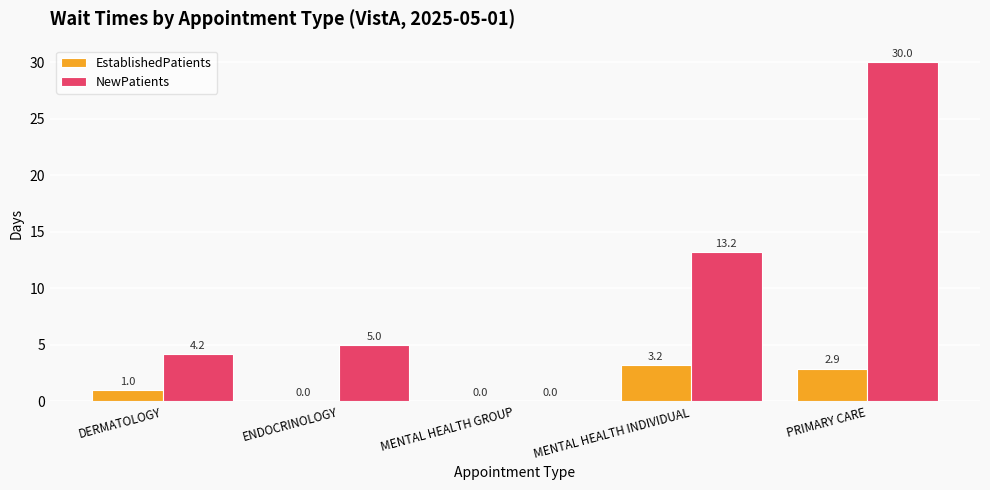

Is it true that EstablishedPatients equals 0.0 at ENDOCRINOLOGY?

True